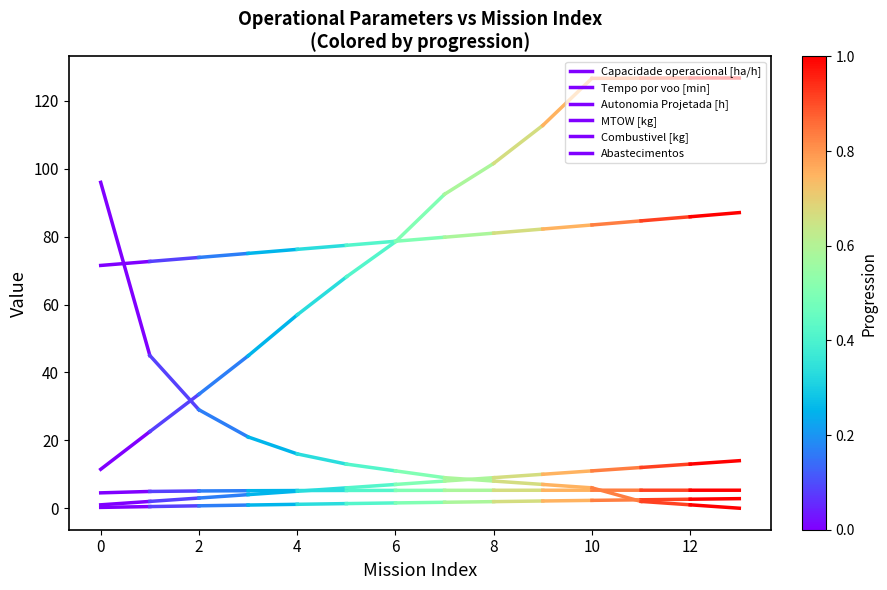

Which series has the widest spread of values?

Abastecimentos